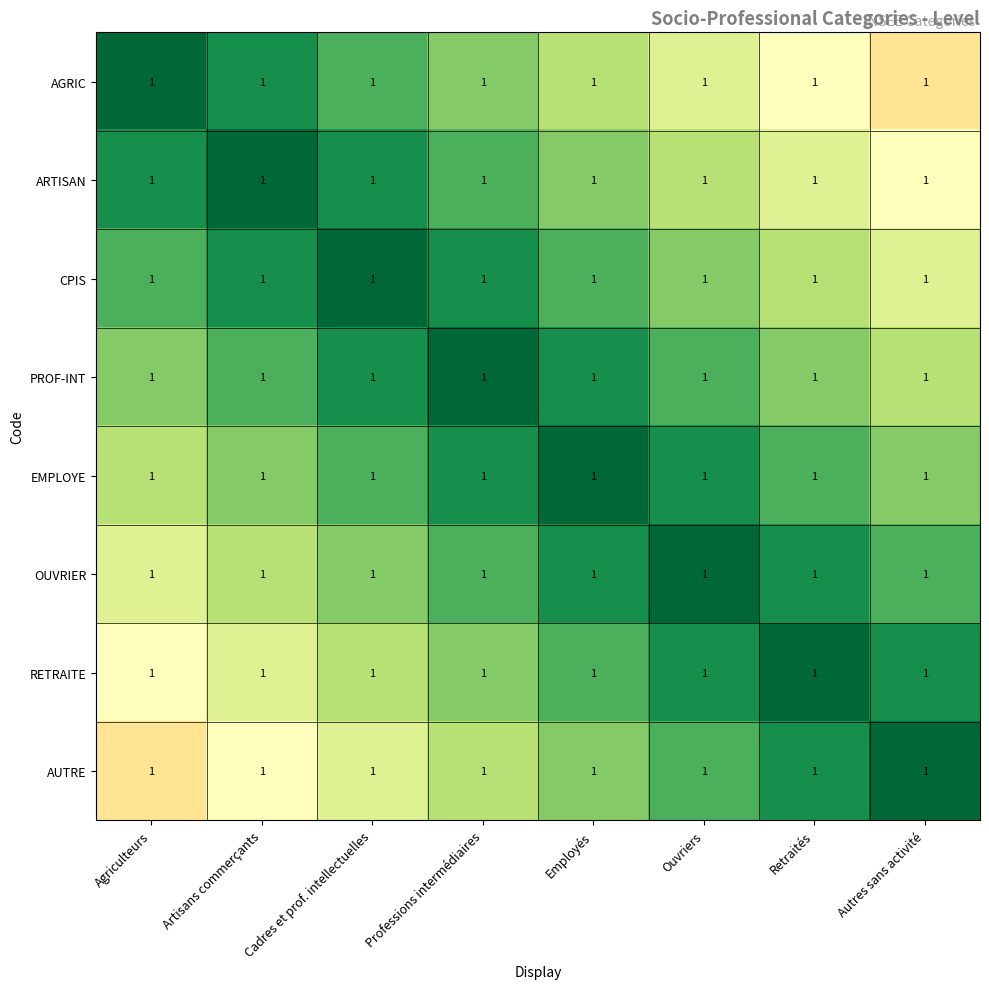

Which series has the widest spread of values?

AGRIC